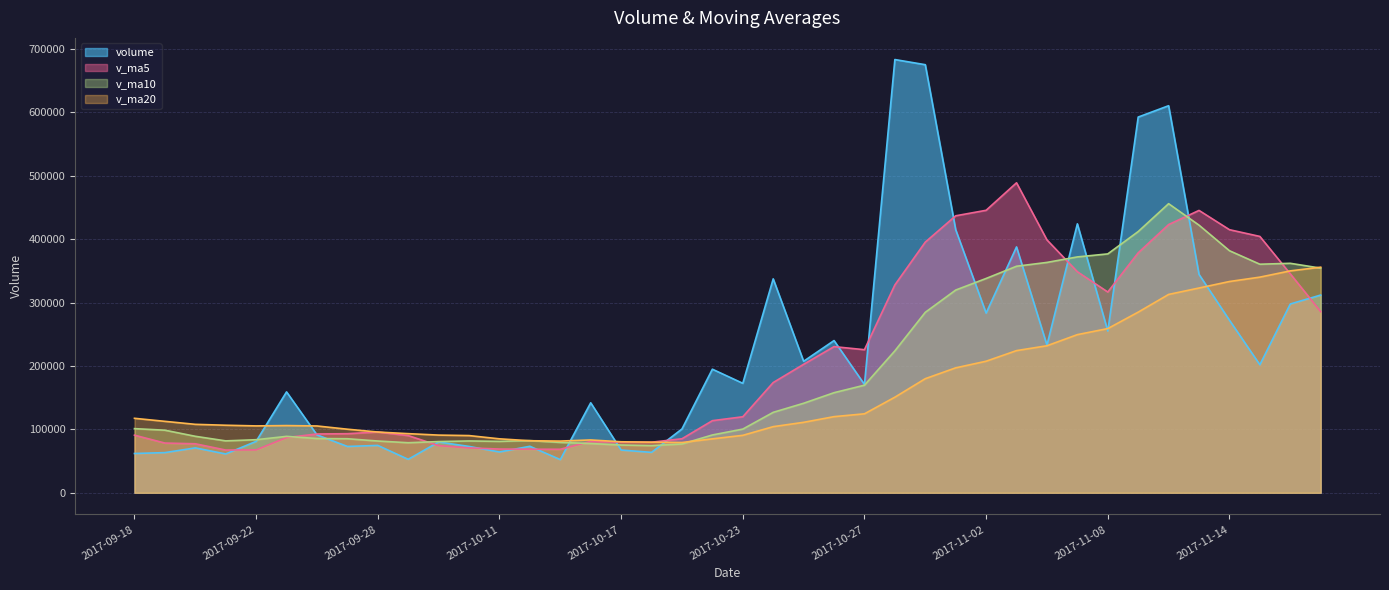

The v_ma5 series shows 111616.2 at 2017-10-09. True or false?

False